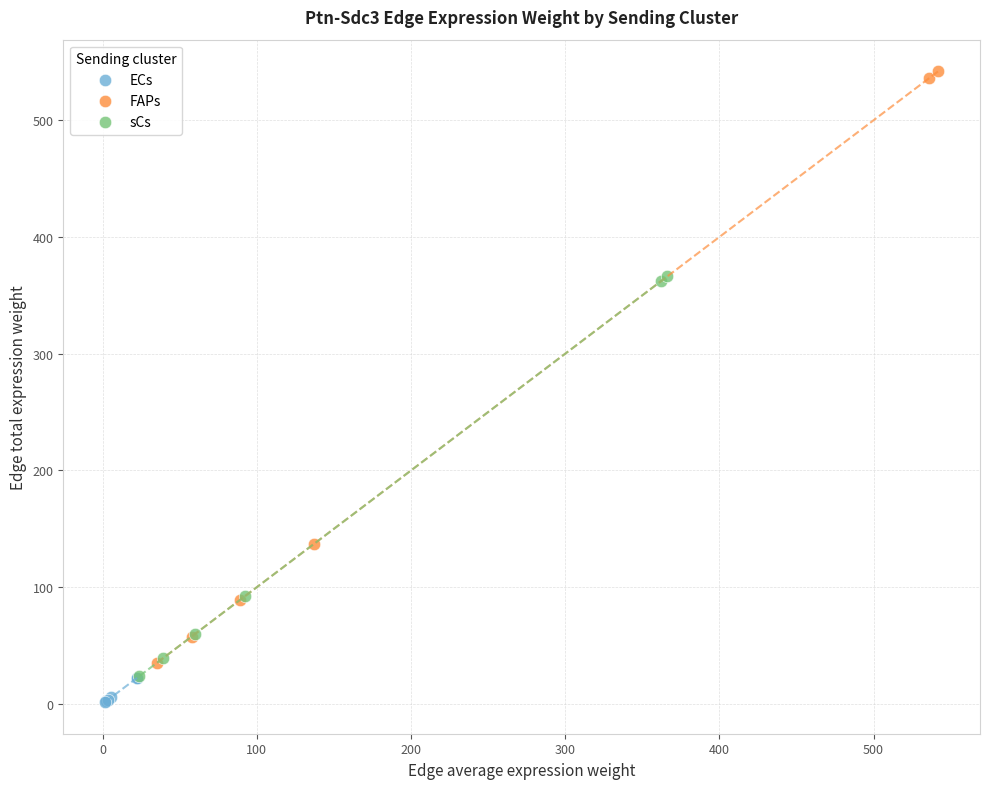

Which series contains the highest Y value?

FAPs